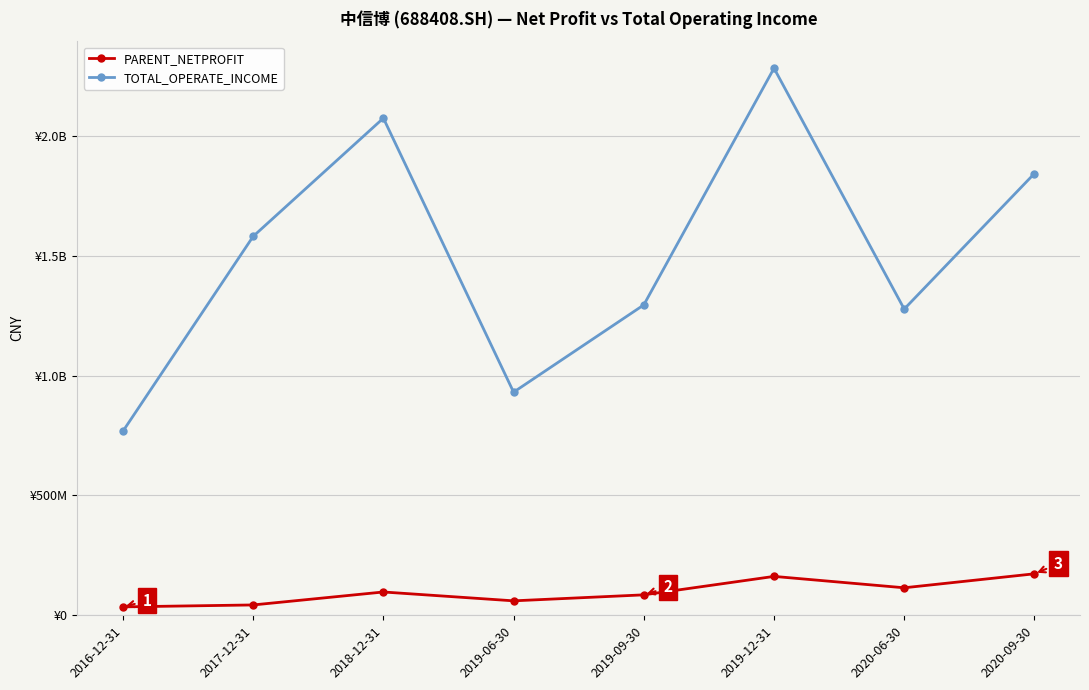

True or false: PARENT_NETPROFIT and TOTAL_OPERATE_INCOME cross at least once.

False